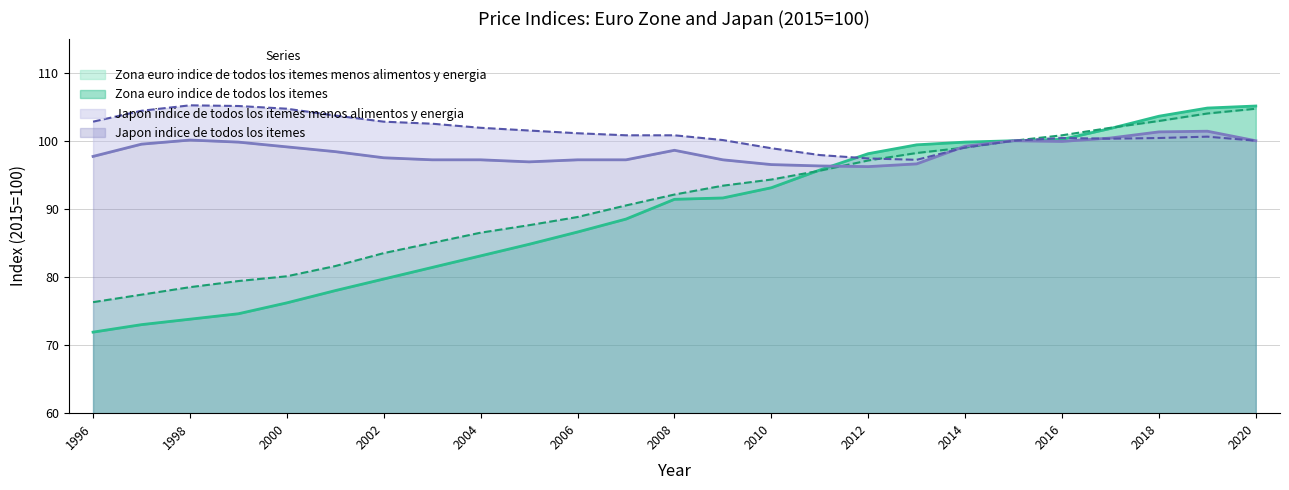

At which label does Japon indice de todos los itemes menos alimentos y energia reach its minimum?

2013